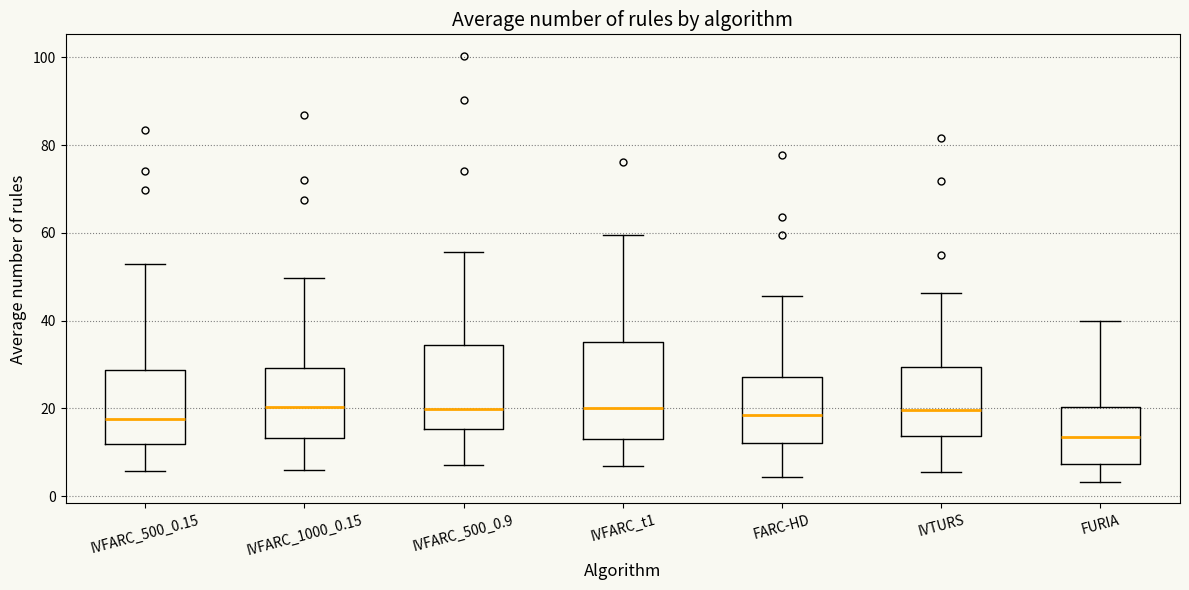

Where is the upper edge of the box for FARC-HD on the y-axis? The values are not printed on the chart, so give them approximately, as read against the axis.

28